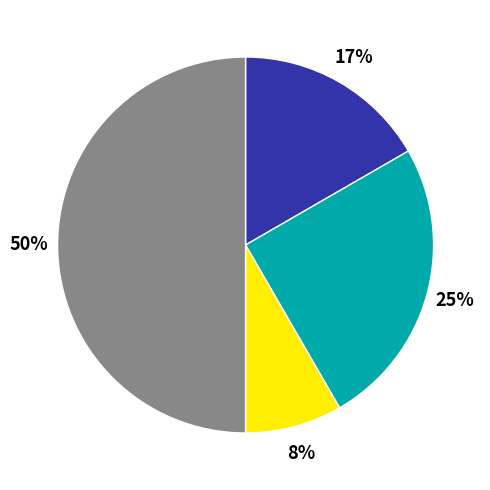

To the nearest percent, what is the average slice percentage?

25%